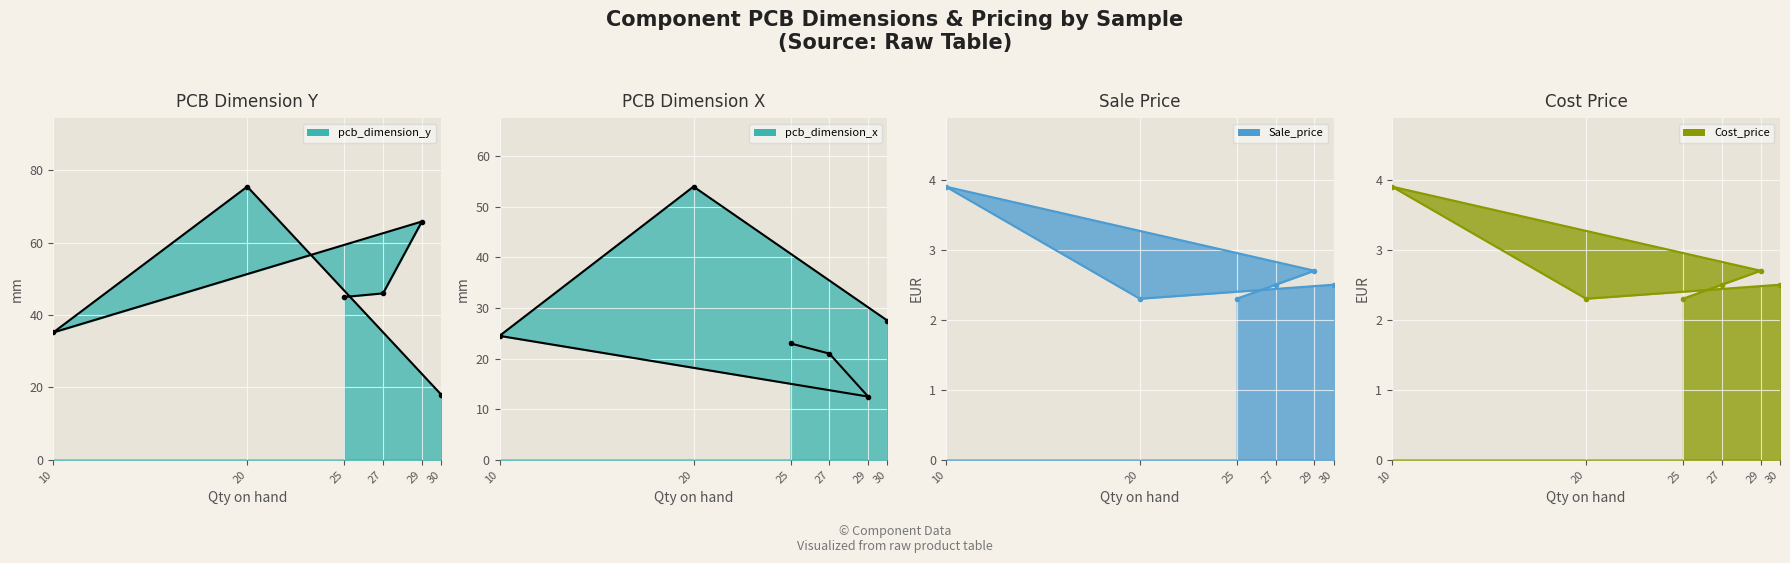

How many interior local peaks does the Cost_price series have?

1